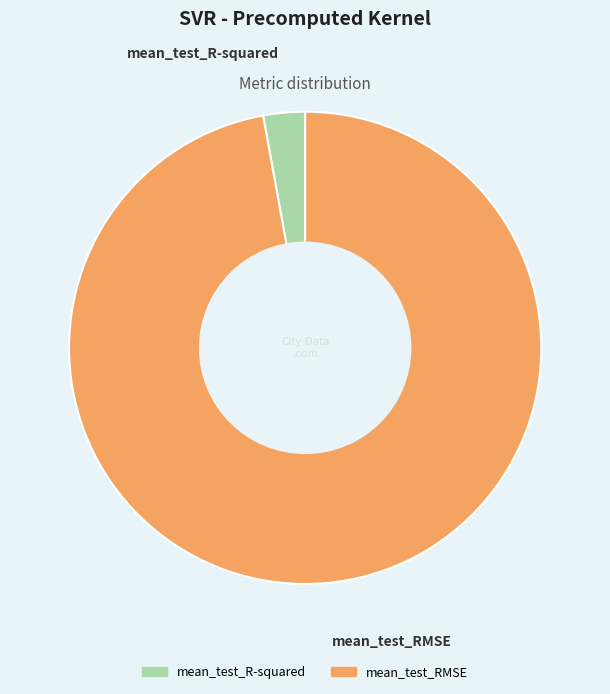

What is the largest slice in the pie chart?

mean_test_RMSE